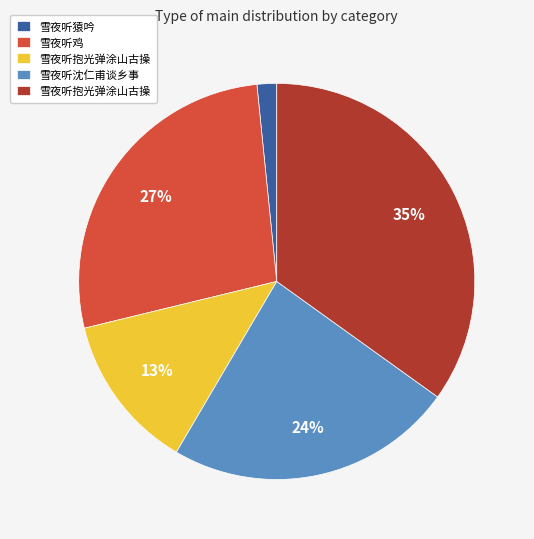

Is there a majority slice in this chart?

No